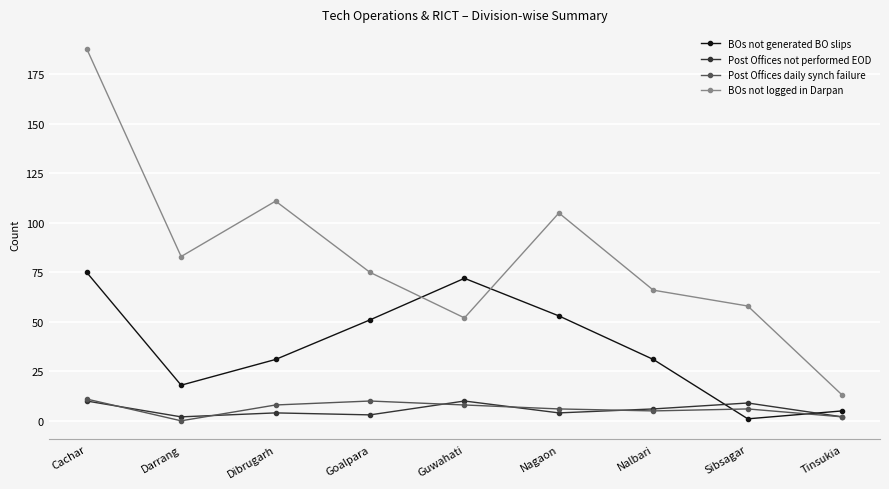

What is the label of the 3rd point from the right?

Nalbari